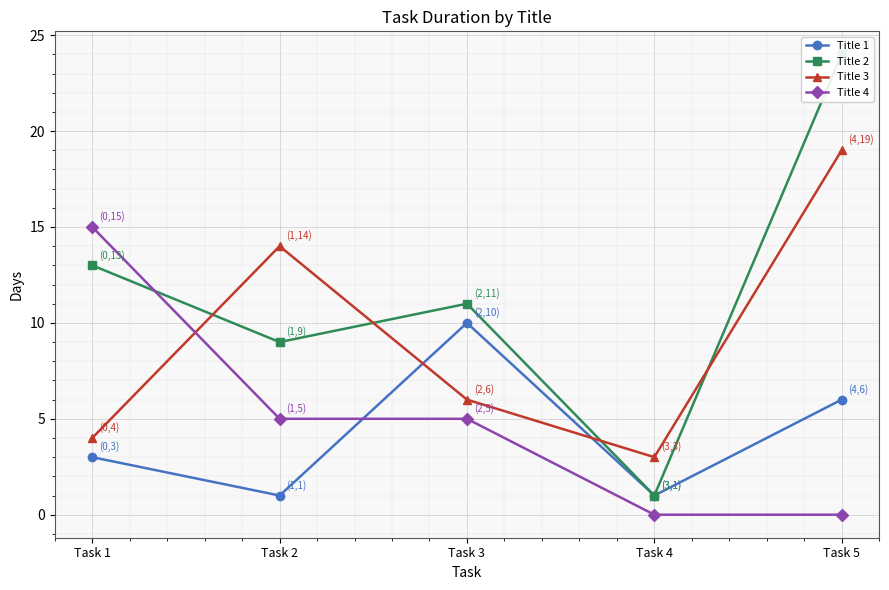

Count the number of categories in the chart.

5